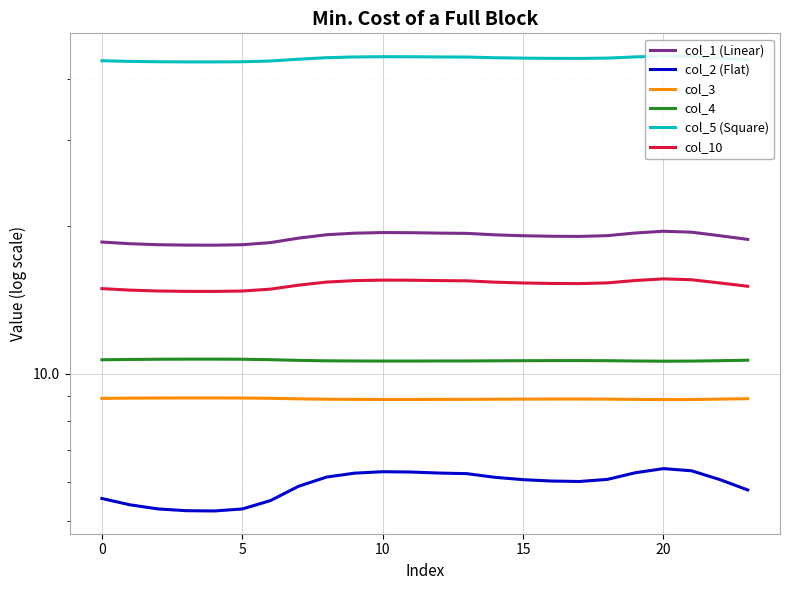

How many data points in col_10 are less than 15?

7